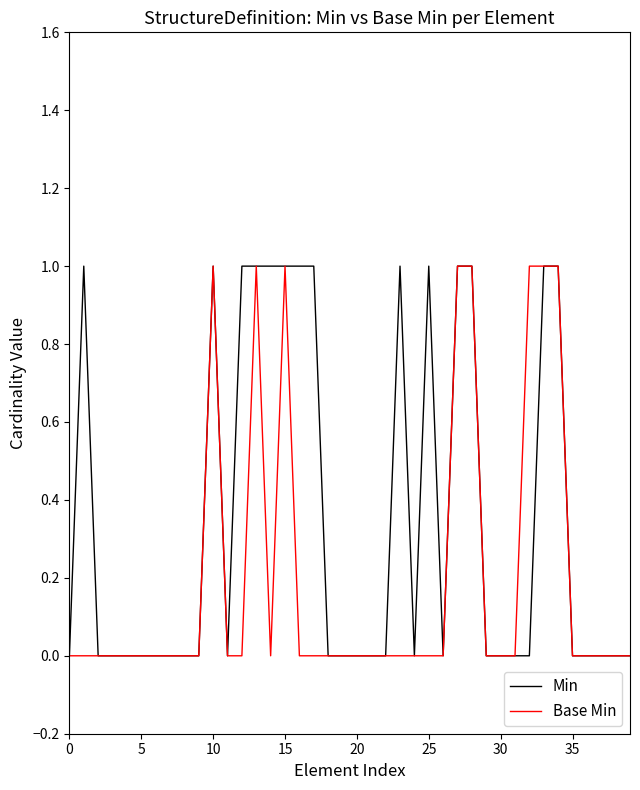

Which series has the largest total across all categories?

Min